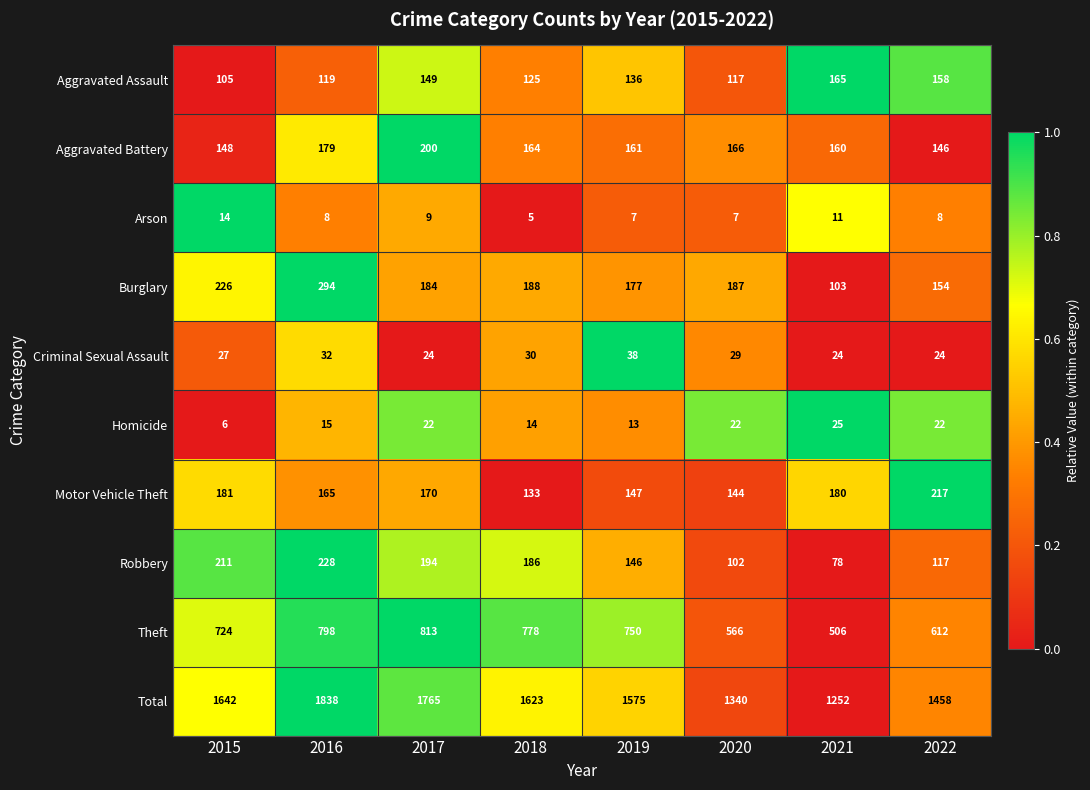

The Motor Vehicle Theft series shows 180 at 2021. True or false?

True